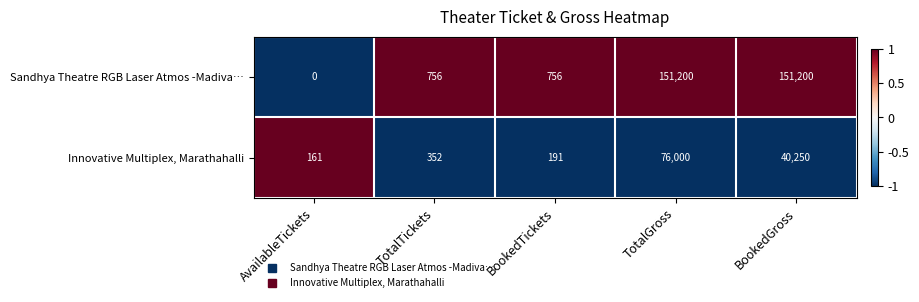

Reading left to right, extract all data points from this chart.

Sandhya Theatre RGB Laser Atmos -Madiva…: AvailableTickets=0	TotalTickets=756	BookedTickets=756	TotalGross=151200	BookedGross=151200
Innovative Multiplex, Marathahalli: AvailableTickets=161	TotalTickets=352	BookedTickets=191	TotalGross=76000	BookedGross=40250